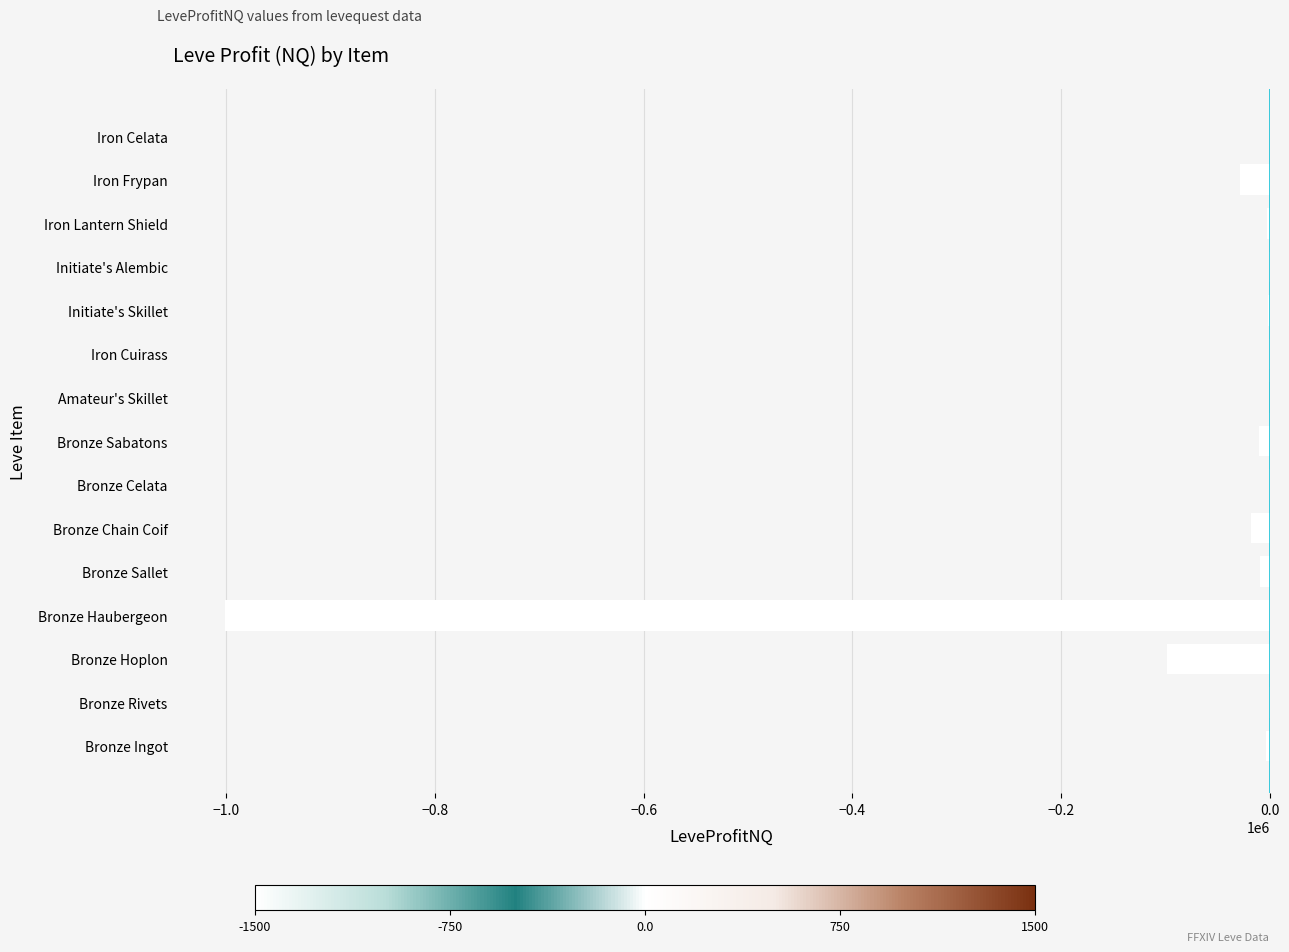

True or false: the data shows -58788.5 at Bronze Hoplon.

False